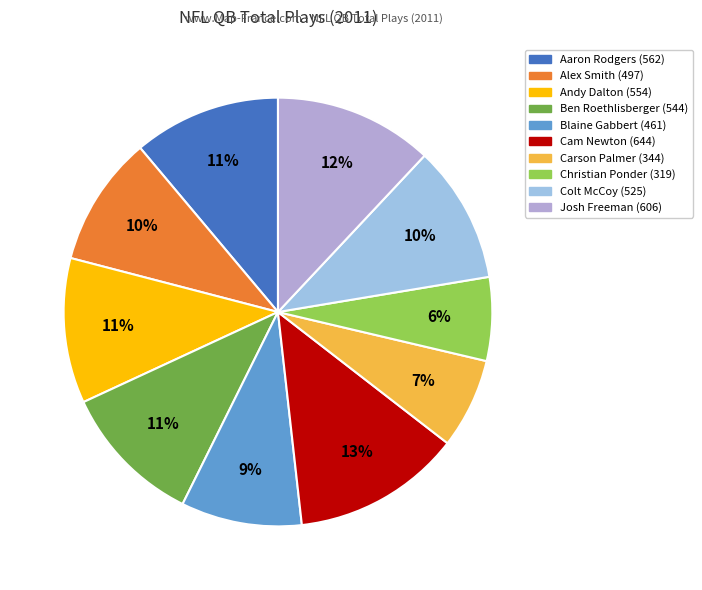

How many slices are in this pie chart?

10